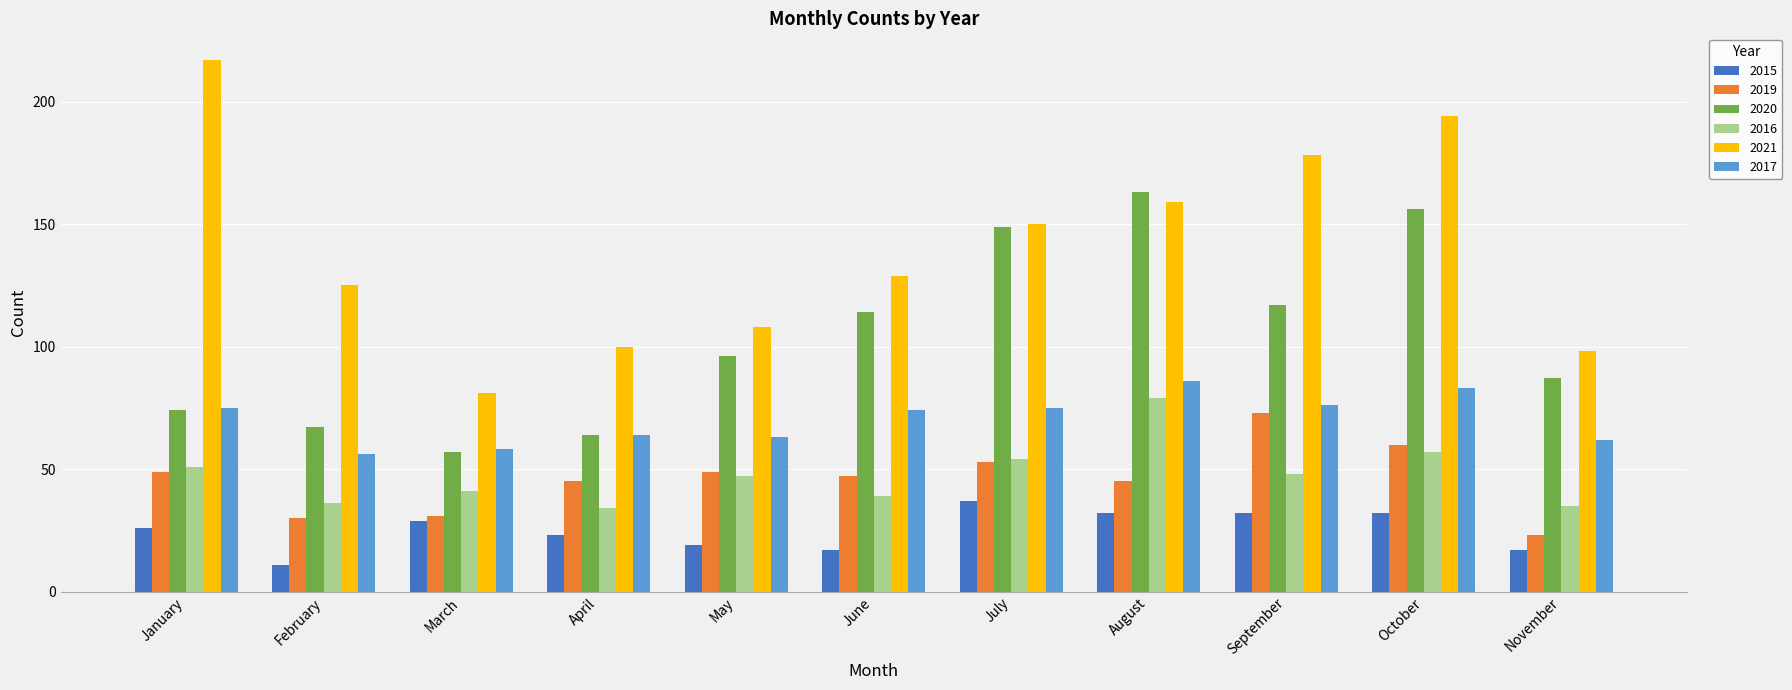

At how many categories does at least one series exceed 63?

11